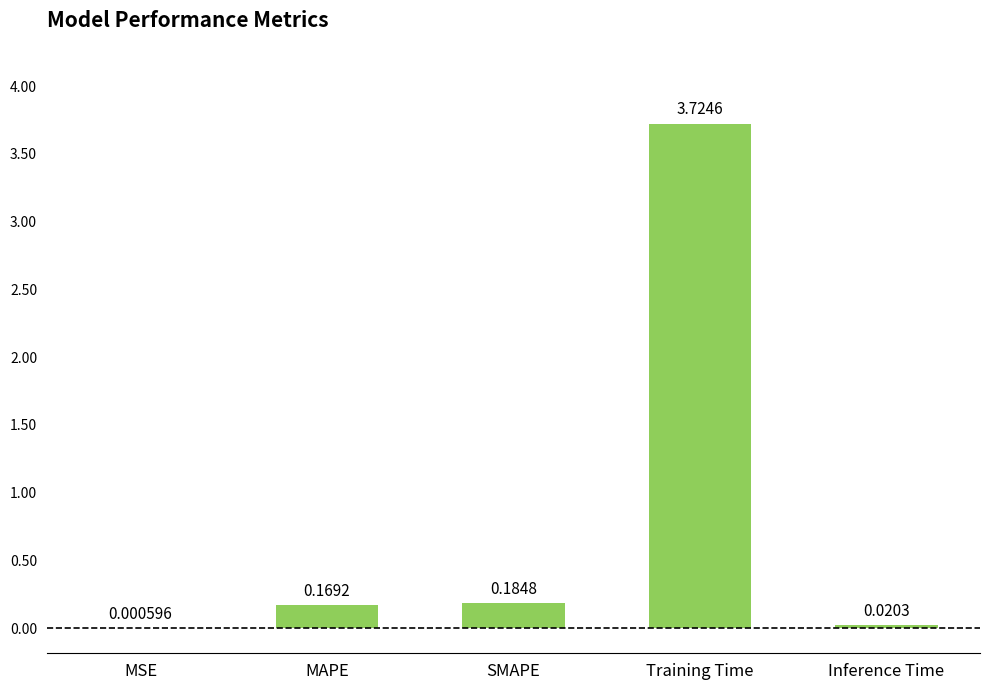

What is the sum of all values?

4.1